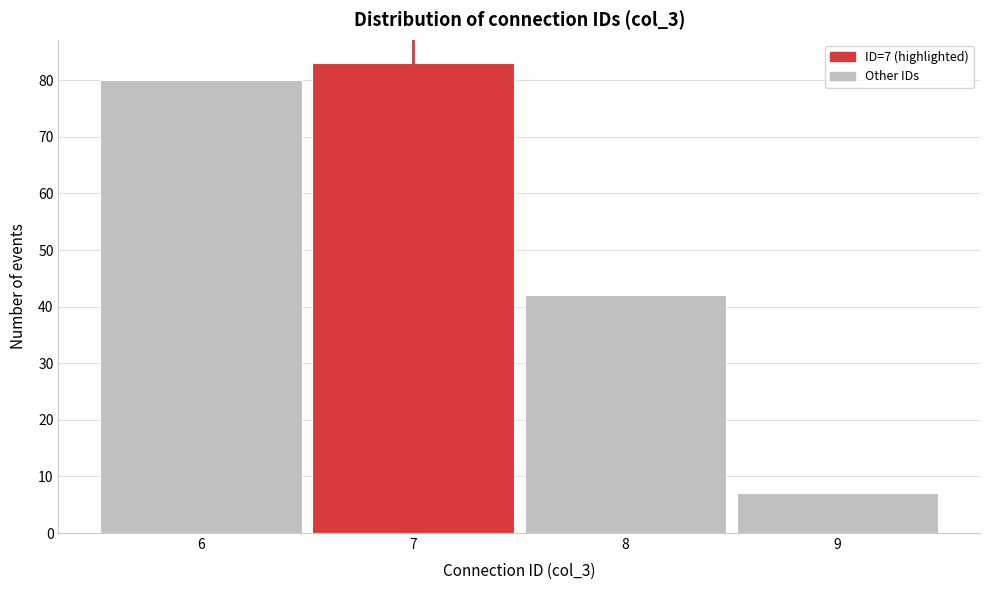

Over which range of the x-axis is the bar tallest?

6.5 to 7.5